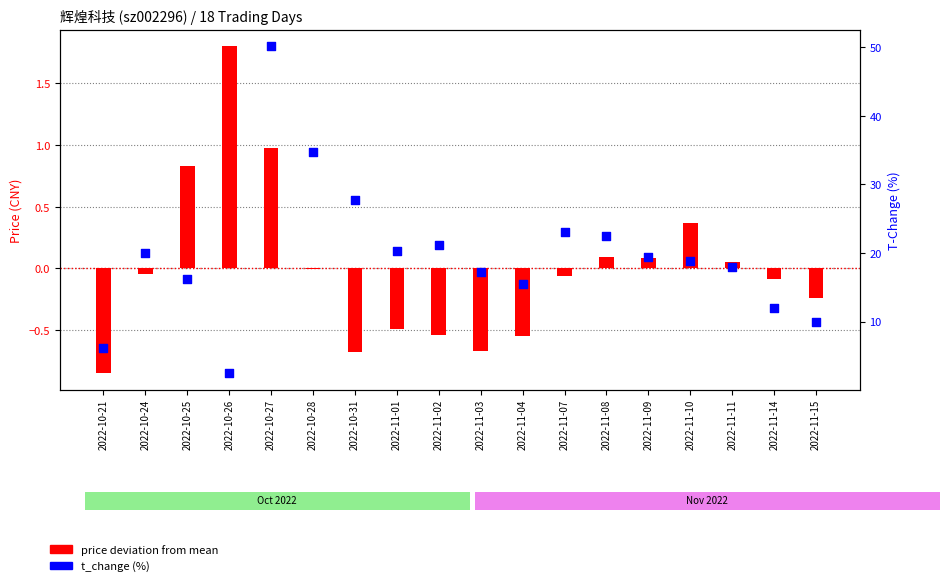

At which category is the sum across all series the highest?

2022-10-27